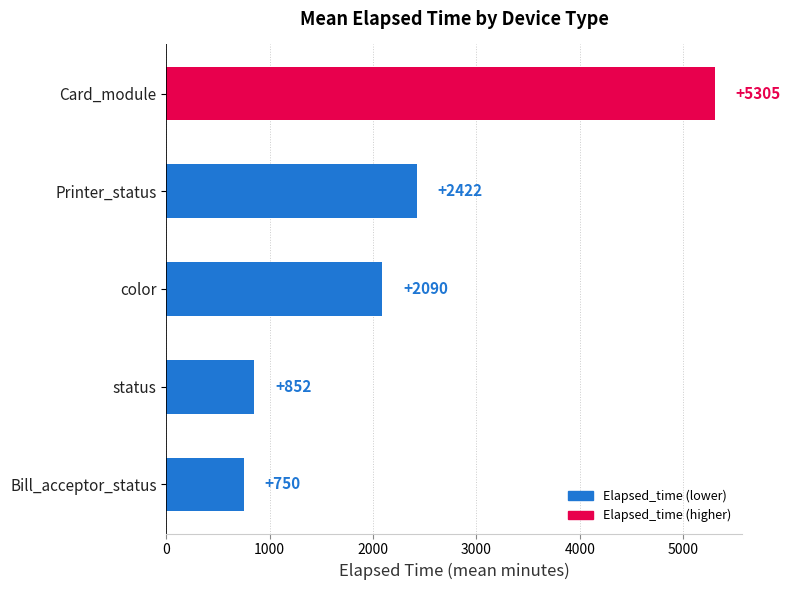

Rank the categories by value from lowest to highest.

Bill_acceptor_status, status, color, Printer_status, Card_module